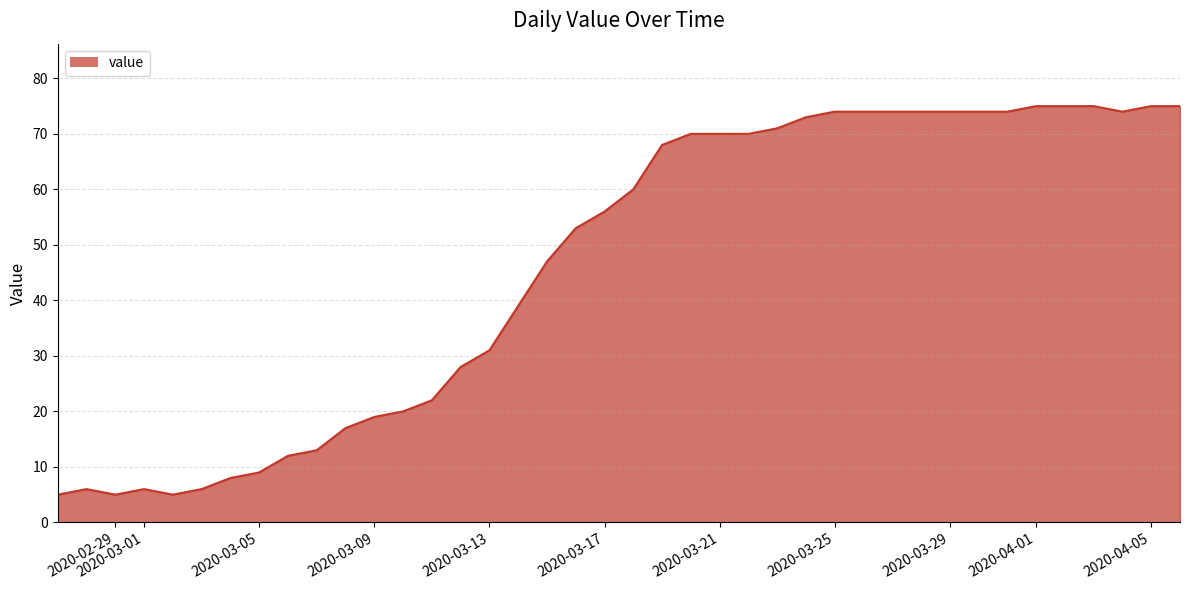

What is the difference between the maximum and minimum values?

70